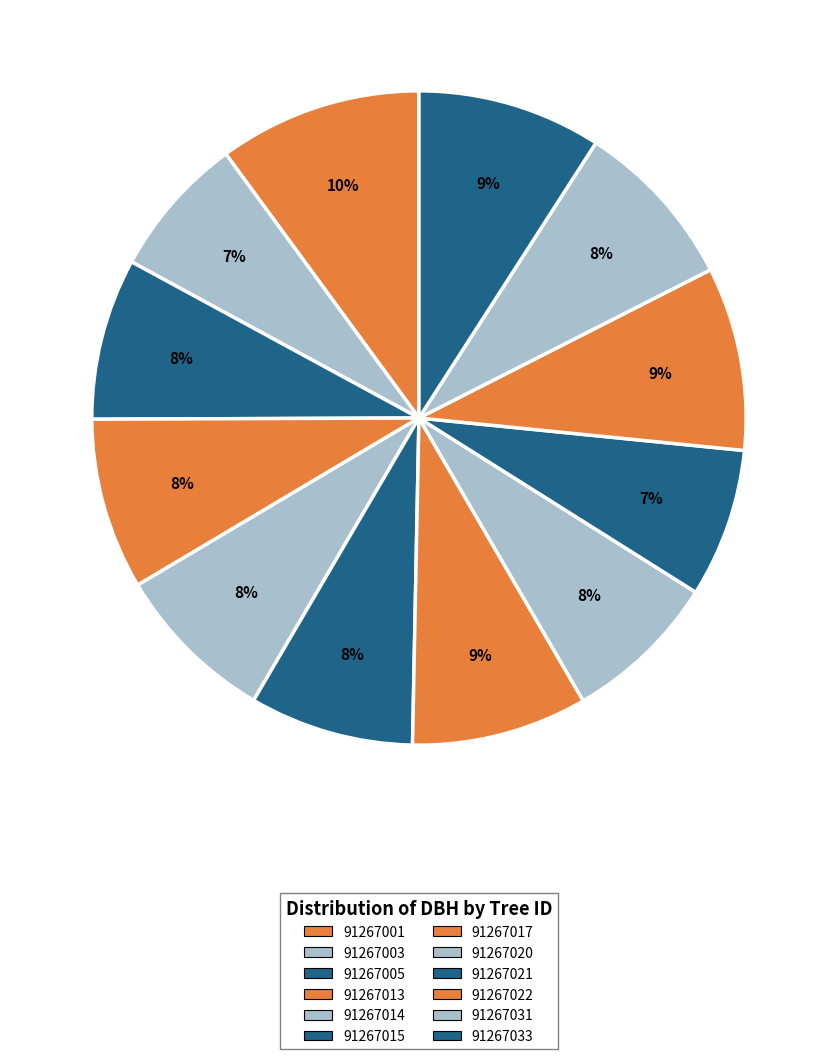

Which category has the biggest portion of the pie?

91267001